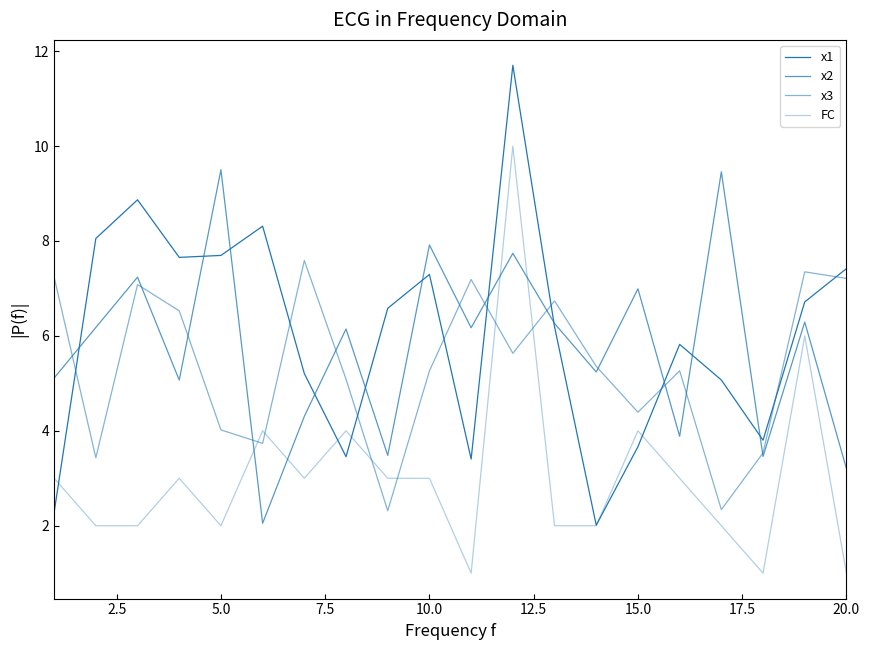

Reading left to right, what are all the values shown in this chart?

x1: 2.3	8.1	8.9	7.7	7.7	8.3	5.2	3.5	6.6	7.3	3.4	11.7	6.2	2.0	3.7	5.8	5.1	3.8	6.7	7.4
x2: 5.1	6.2	7.2	5.1	9.5	2.1	4.3	6.1	3.5	7.9	6.2	7.7	6.3	5.2	7.0	3.9	9.5	3.5	6.3	3.2
x3: 7.2	3.4	7.1	6.5	4.0	3.7	7.6	5.1	2.3	5.3	7.2	5.6	6.7	5.4	4.4	5.3	2.3	3.5	7.3	7.2
FC: 3.0	2.0	2.0	3.0	2.0	4.0	3.0	4.0	3.0	3.0	1.0	10.0	2.0	2.0	4.0	3.0	2.0	1.0	6.0	1.0